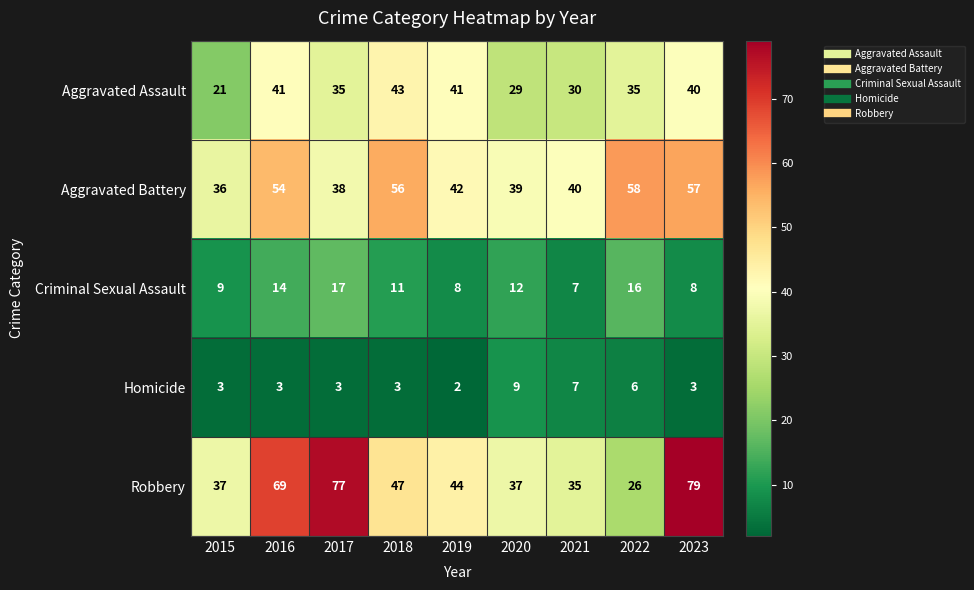

What is the sum of all Robbery values?

451